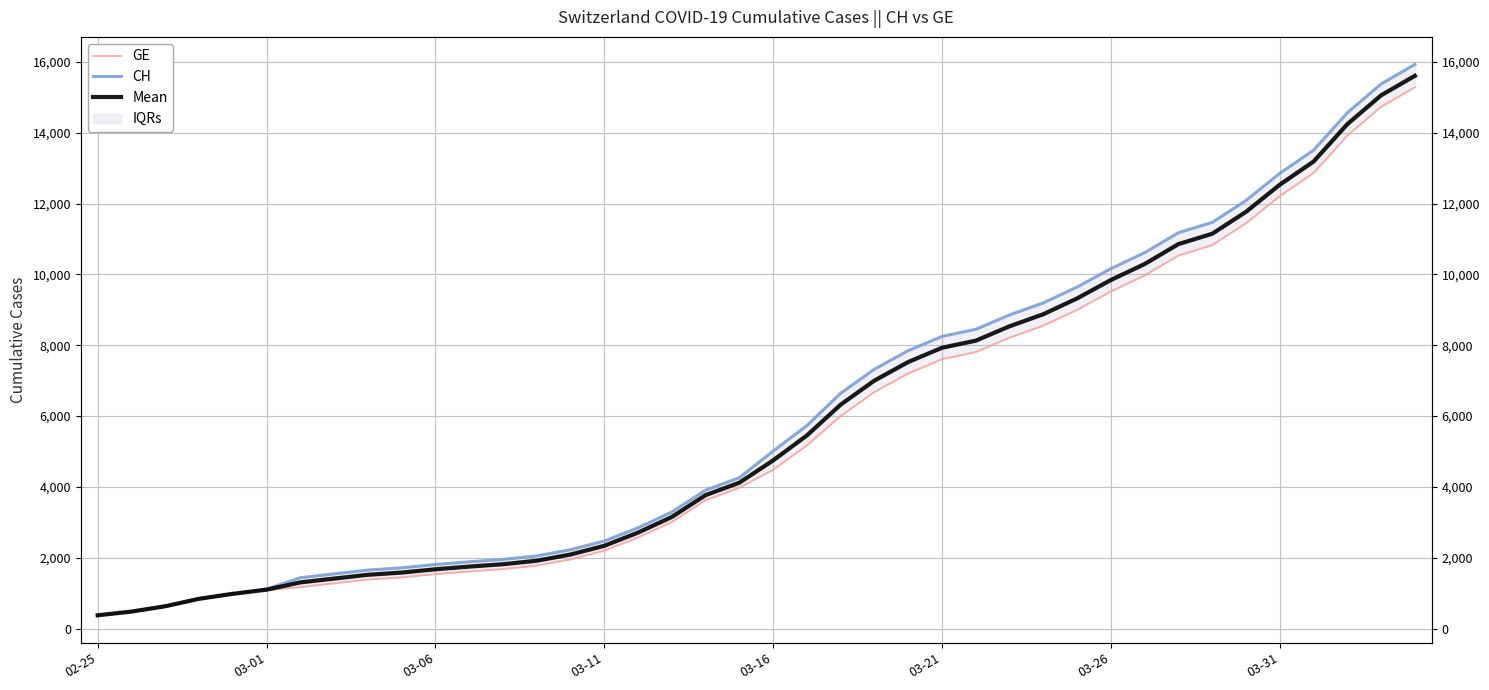

What position from the left is 03-26?

7